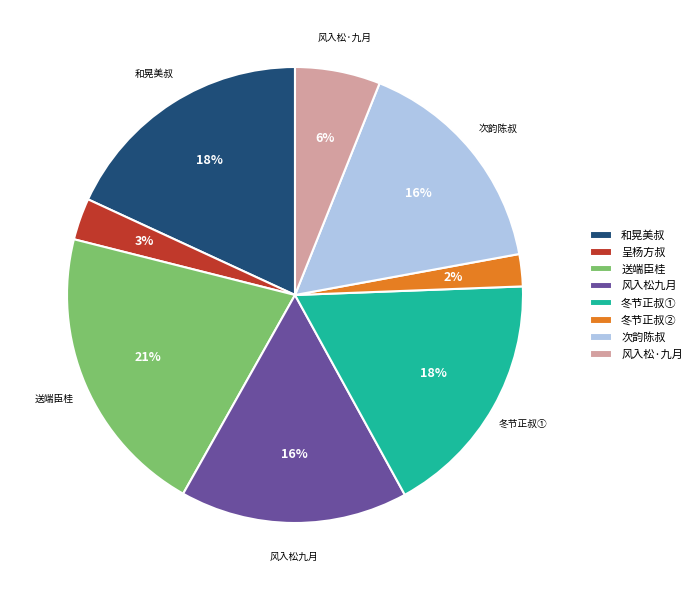

Which category has the smallest portion of the pie?

冬节正叔②